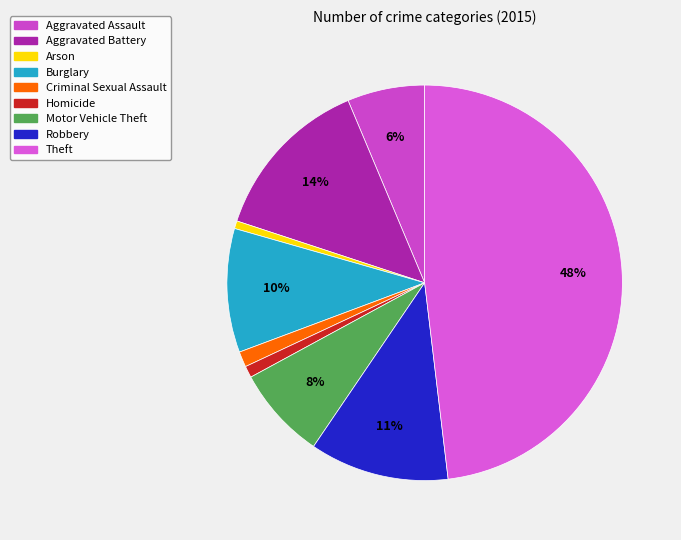

Count the number of slices in the pie.

9